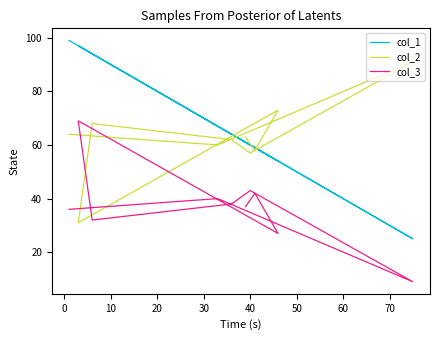

What is the lowest value of the col_3 series?

9